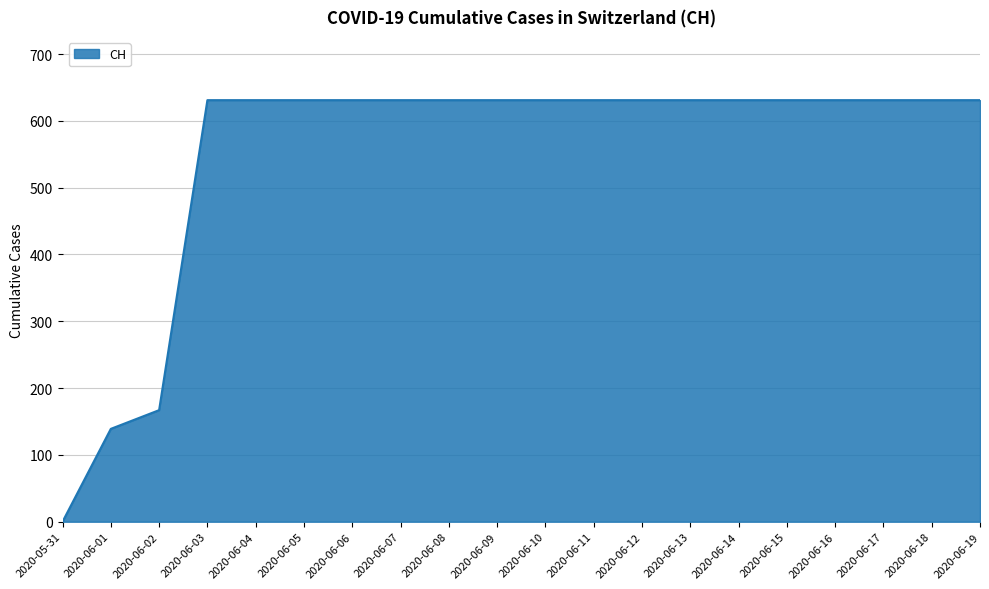

What is the difference between the maximum and minimum values?

631